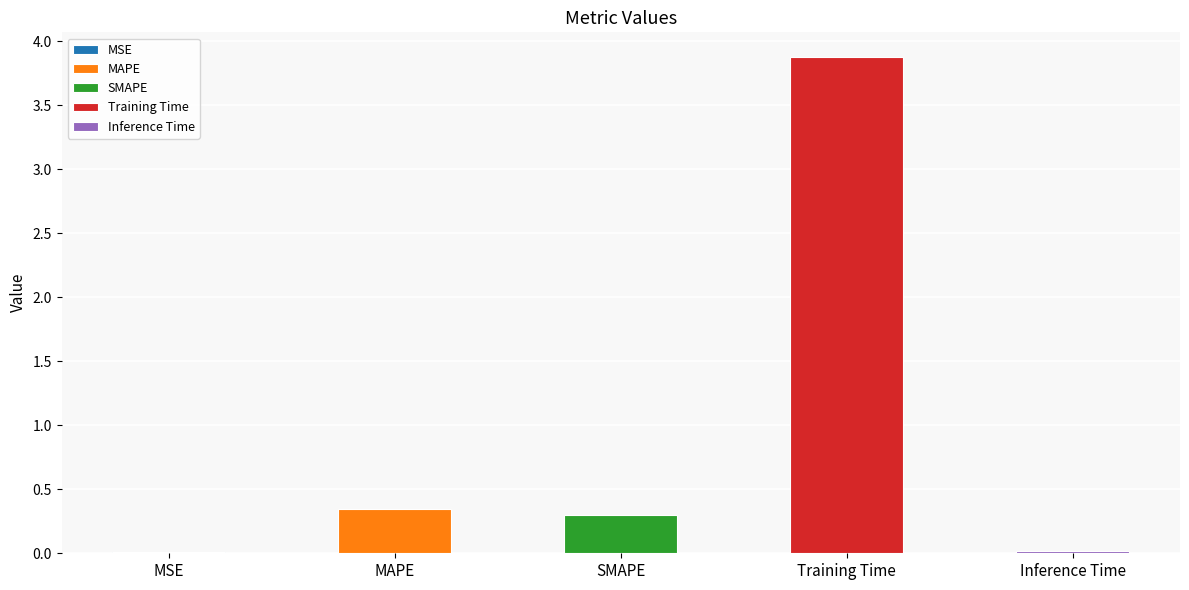

Reading left to right, what are all the values shown in this chart?

0.0	0.3	0.3	3.9	0.0